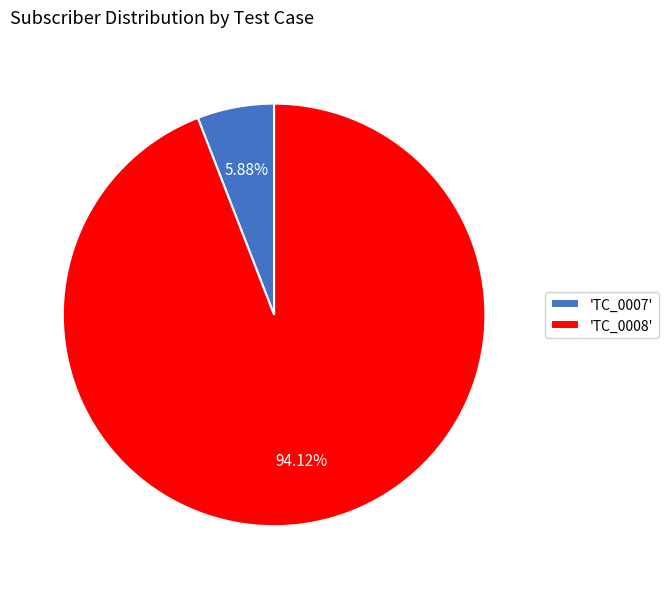

Is there a majority slice in this chart?

Yes